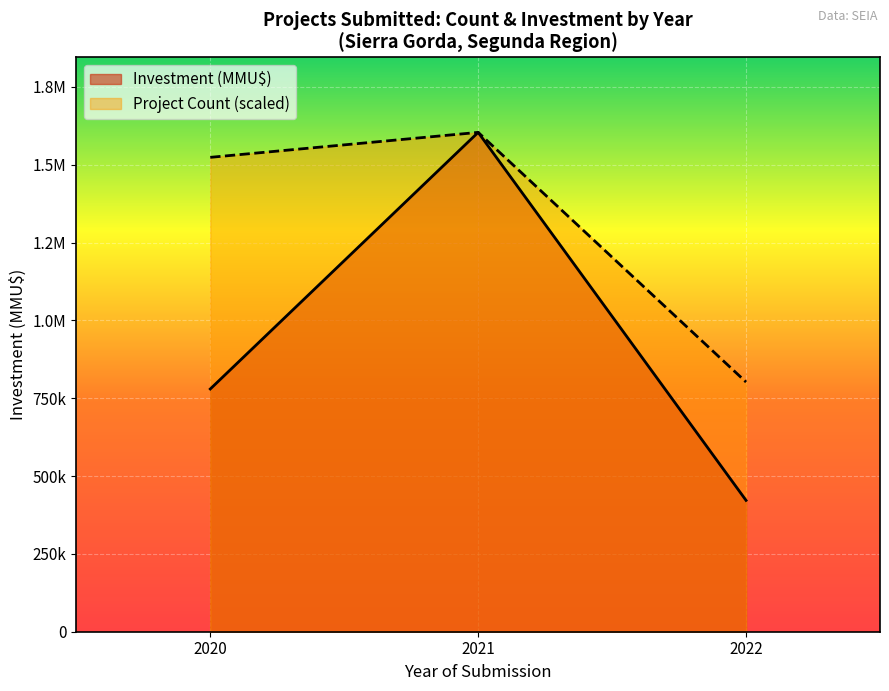

How many lines are shown in the chart?

2